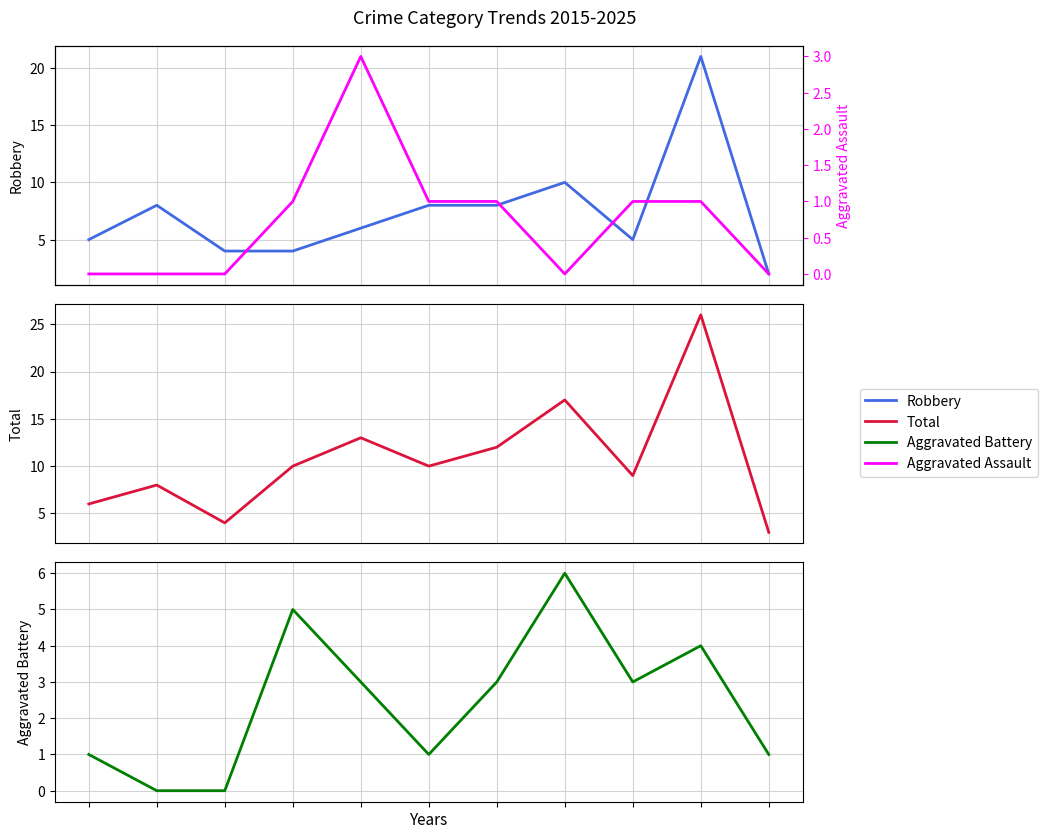

True or false: Robbery and Total cross at least once.

False